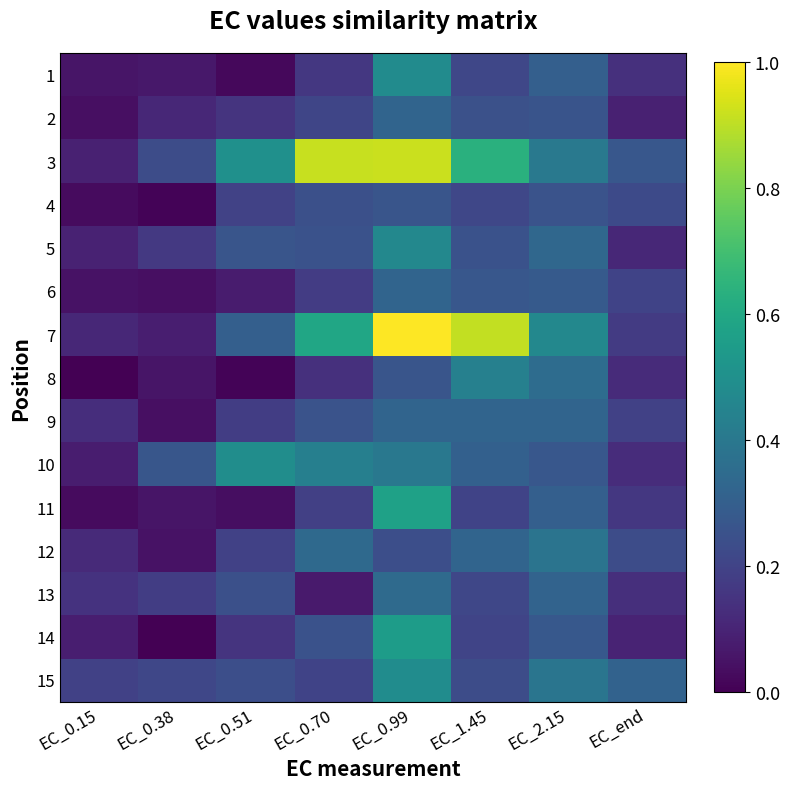

Count the number of data series in this chart.

15